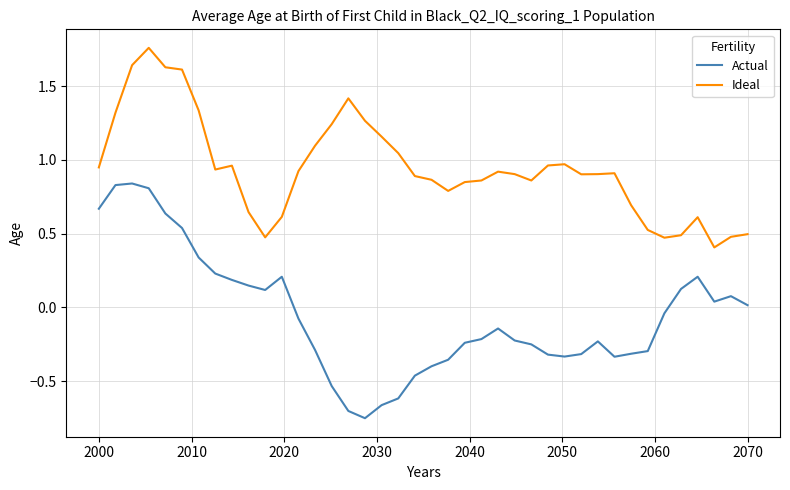

Does the chart display data point markers on the line(s)?

No